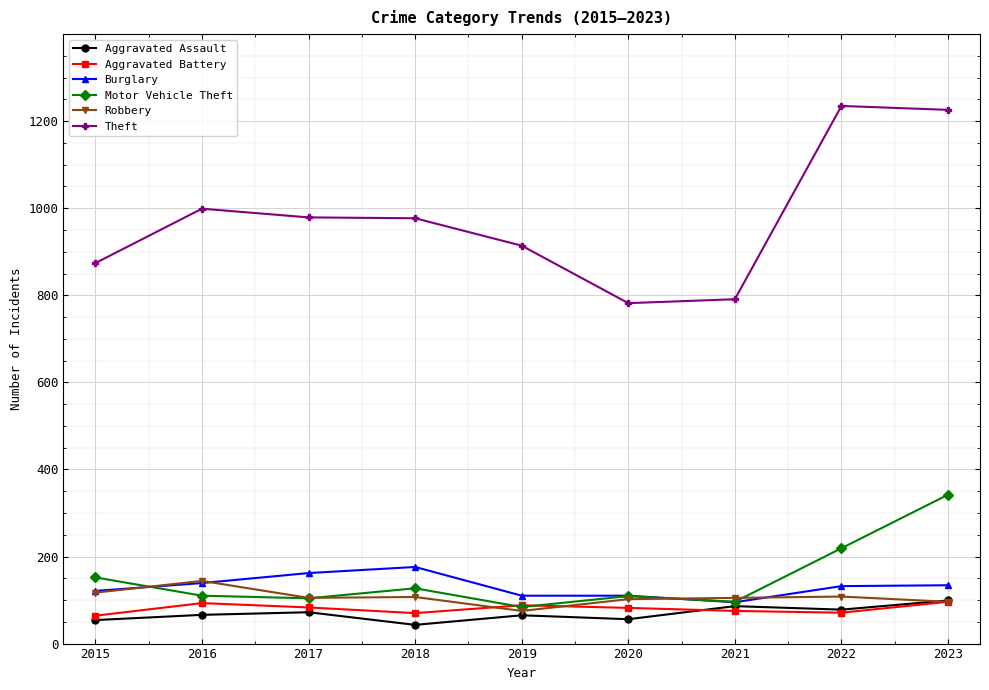

True or false: Theft and Aggravated Assault intersect in this chart.

False